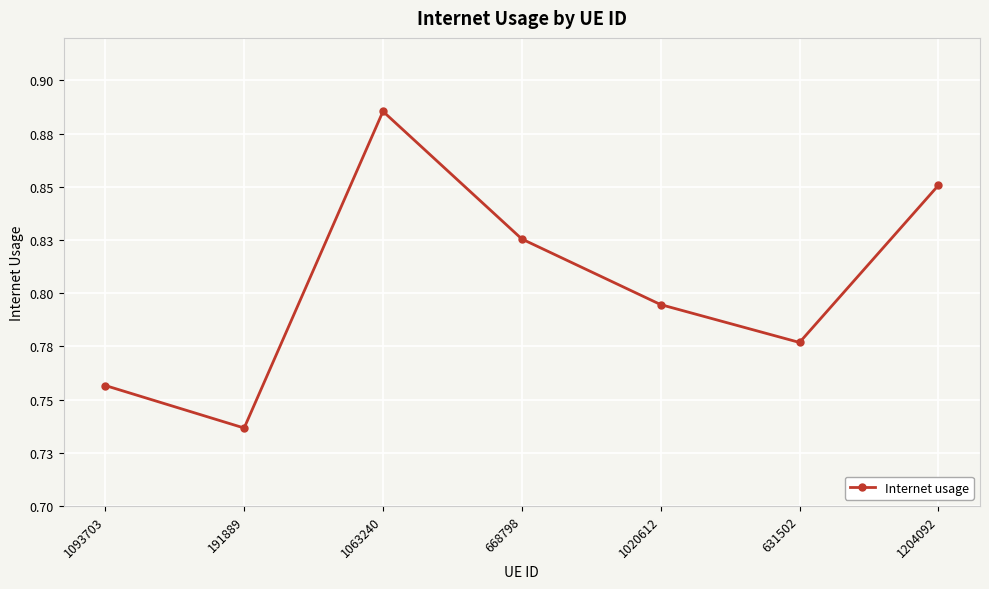

Reading left to right, extract all data points from this chart.

0.8	0.7	0.9	0.8	0.8	0.8	0.9